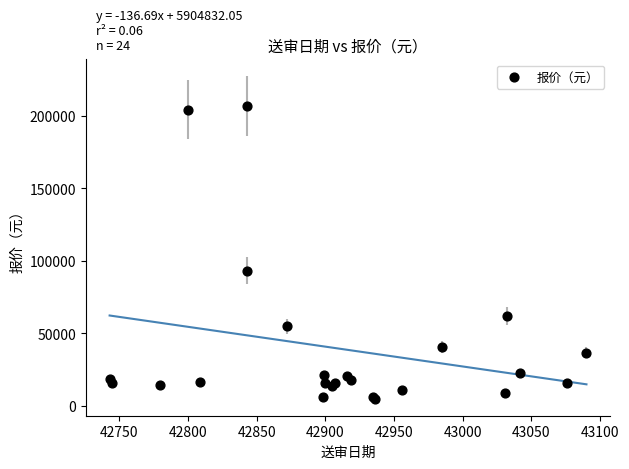

What Y value in the scatter plot is closest to 105997?

93055.9